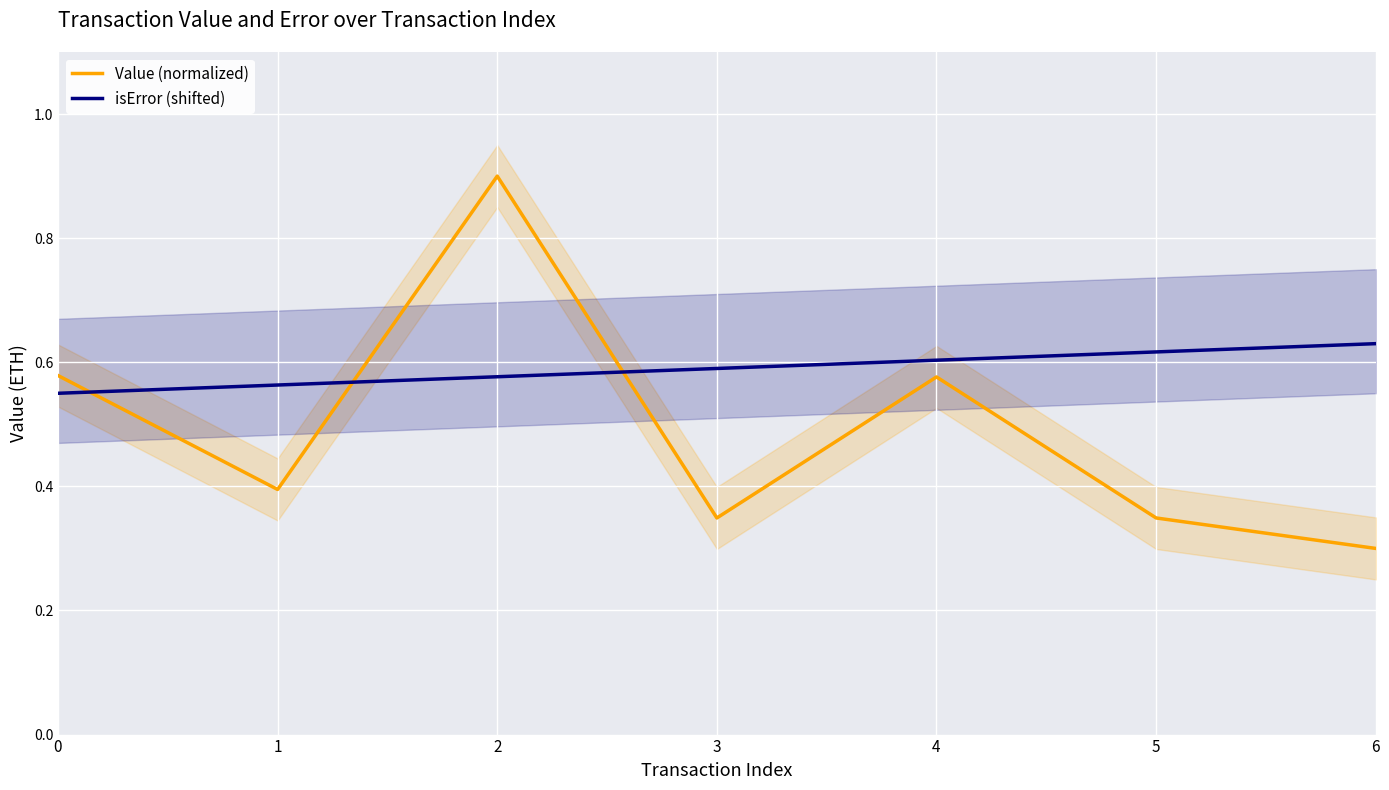

List the series in order of their peak value, highest first.

Value (normalized), isError (shifted)